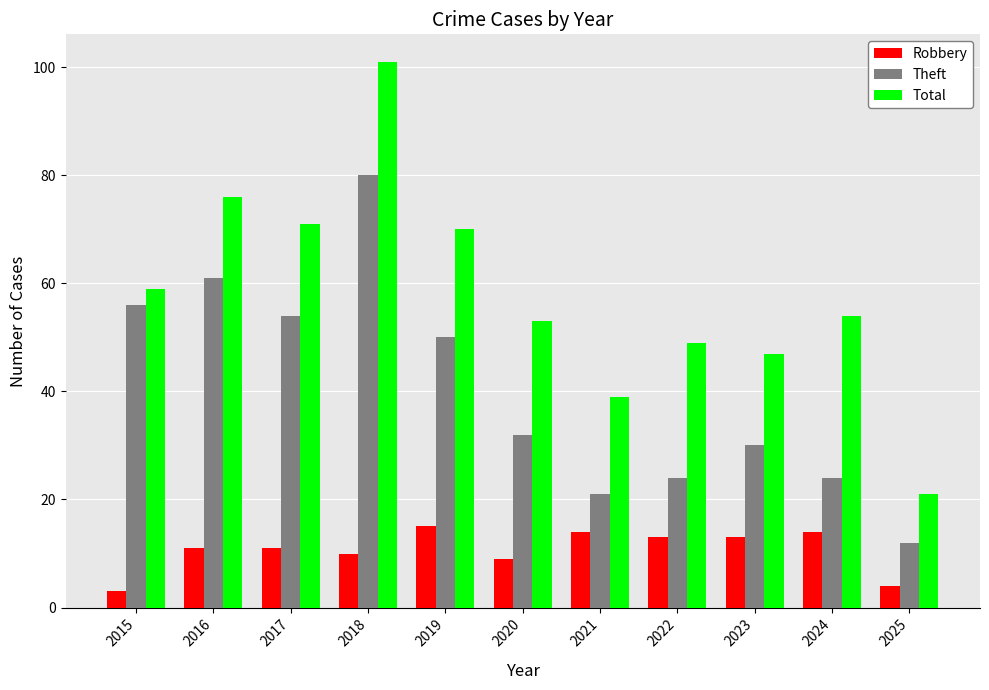

What are all the series names shown in the legend?

Robbery, Theft, Total